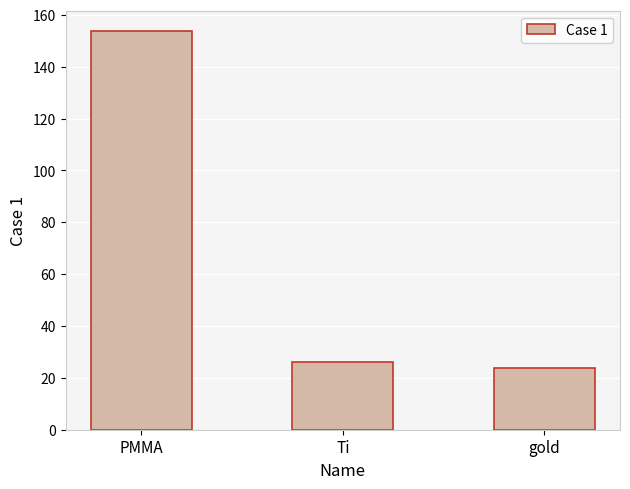

Reading left to right, transcribe all the data shown in this chart.

PMMA=153.9	Ti=26.0	gold=23.9